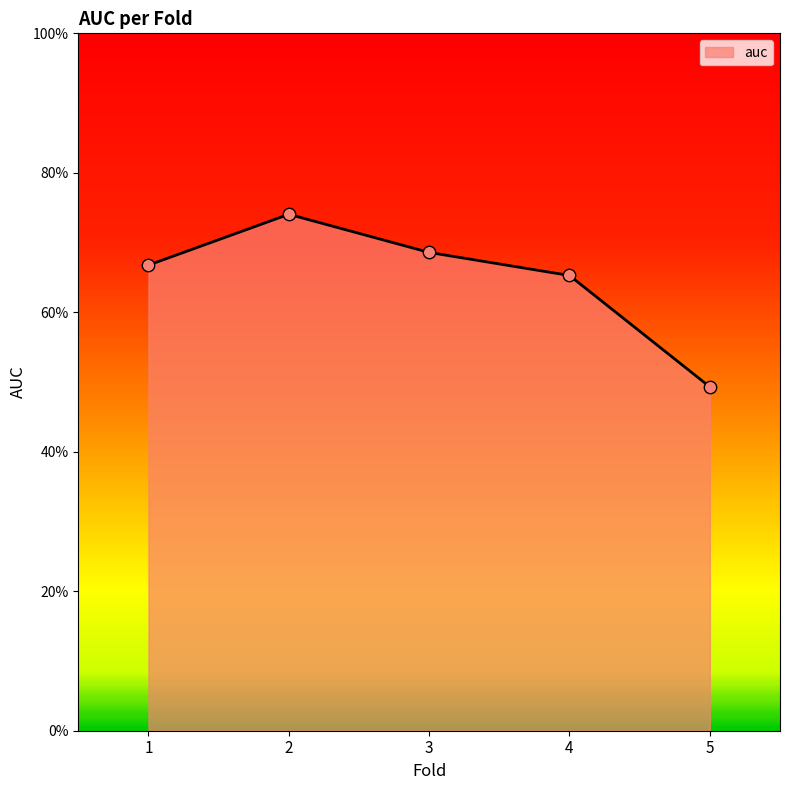

Which has a higher value, 5 or 3?

3